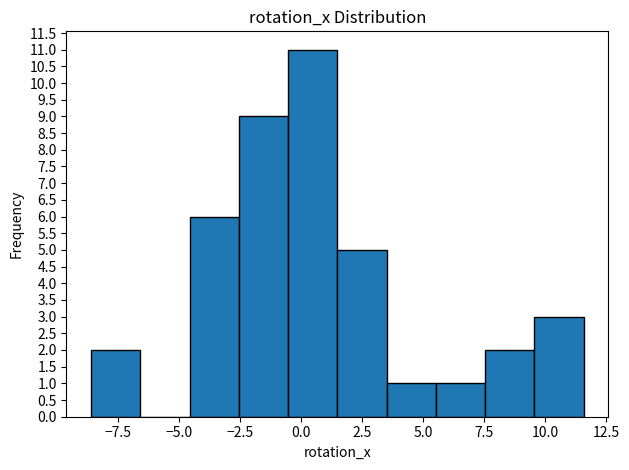

Reading left to right, list every bar in this chart as the range it spans on the x-axis followed by its height. Neither the bar edges nor the heights are printed on the chart, so give them approximately, as read against the axes.

-8.5 to -6.5: 2
-6.5 to -4.5: 0
-4.5 to -2.5: 6
-2.5 to -0.5: 9
-0.5 to 1.5: 11
1.5 to 3.5: 5
3.5 to 5.5: 1
5.5 to 7.5: 1
7.5 to 9.5: 2
9.5 to 11.5: 3